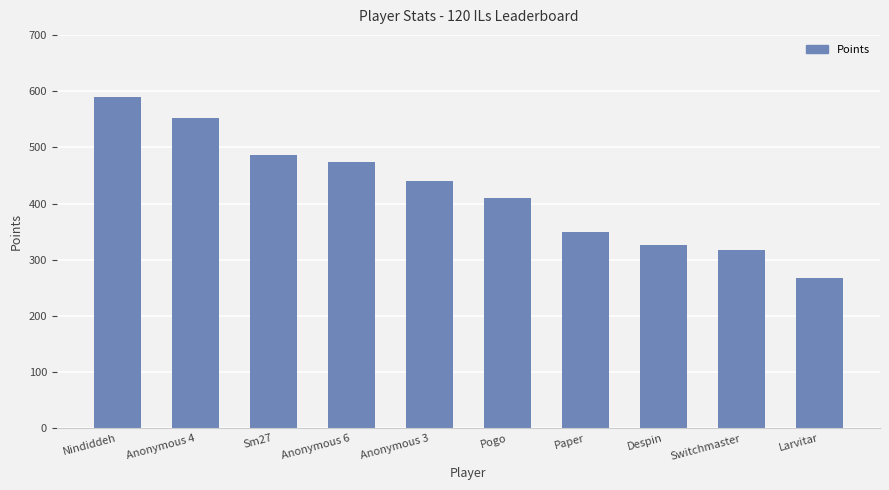

Rank the categories by value from highest to lowest.

Nindiddeh, Anonymous 4, Sm27, Anonymous 6, Anonymous 3, Pogo, Paper, Despin, Switchmaster, Larvitar